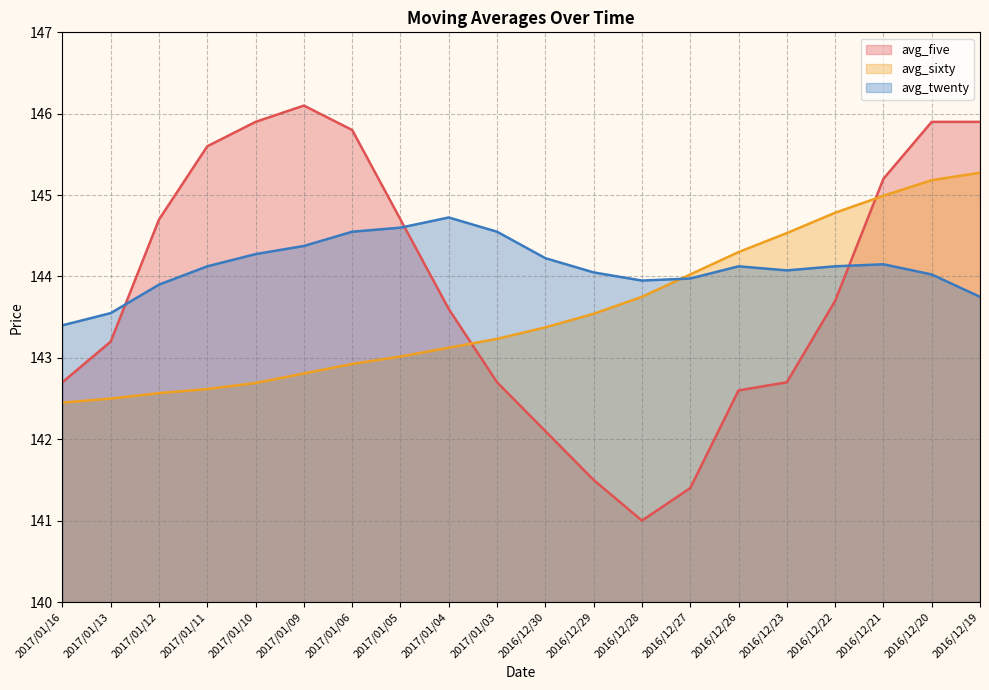

Is the value of avg_five at 2016/12/21 greater than the value of avg_sixty at 2017/01/11?

Yes